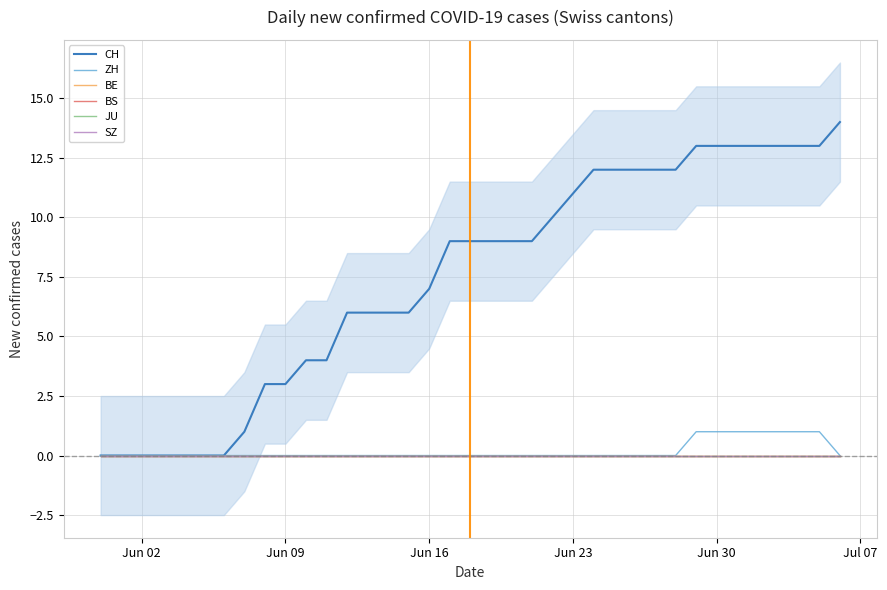

How many lines are shown in the chart?

6